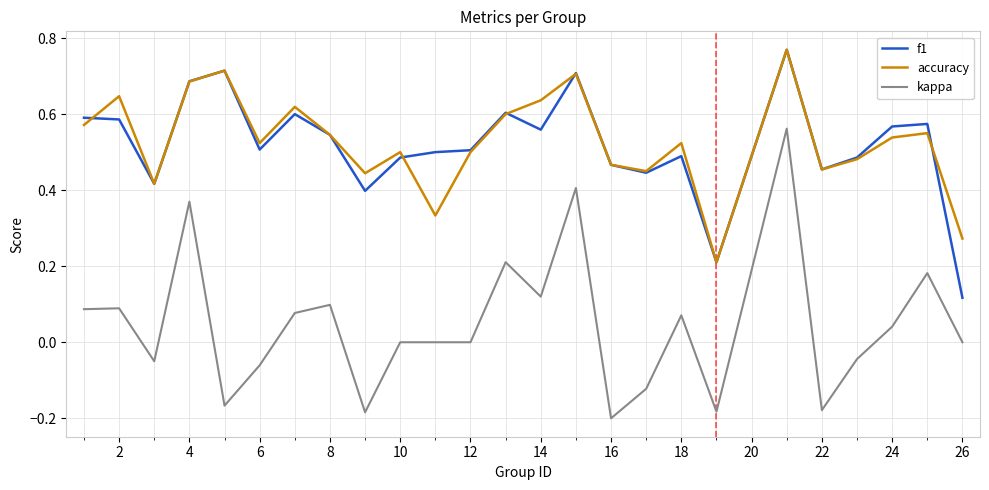

Which series has the largest range (max minus min)?

kappa